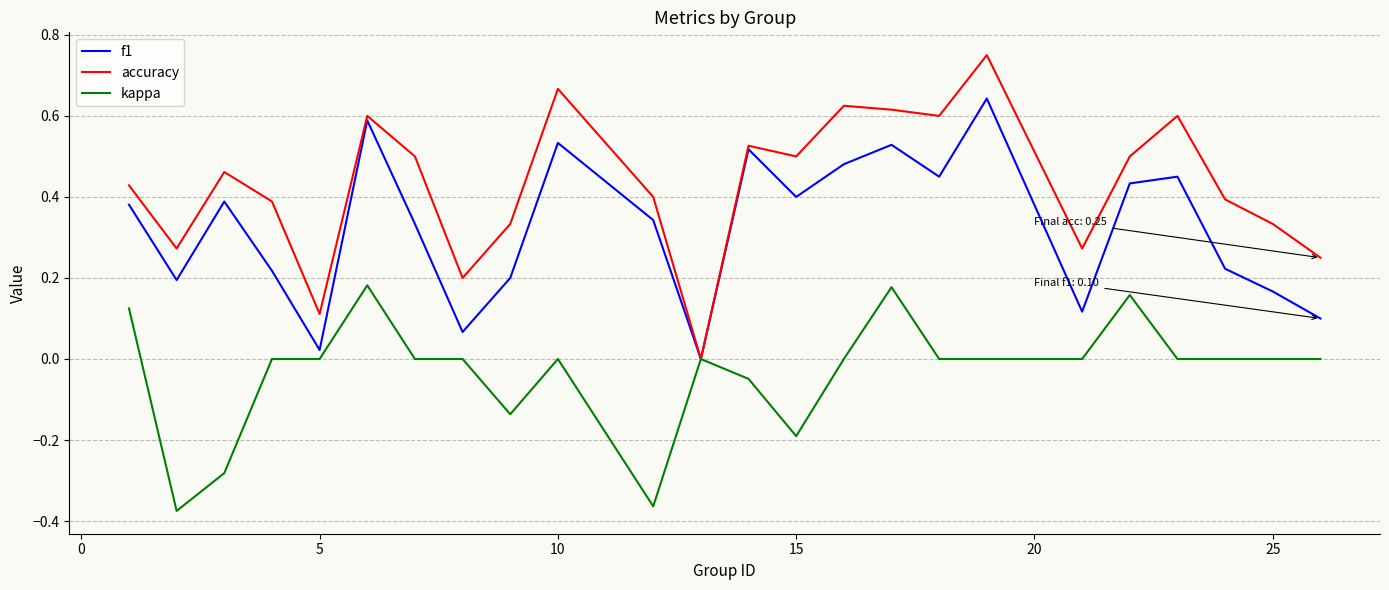

List the series in order of their overall mean, highest first.

accuracy, f1, kappa